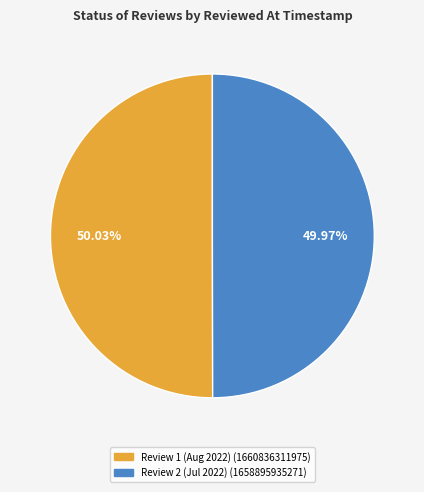

Is there any slice that represents more than half of the pie?

Yes